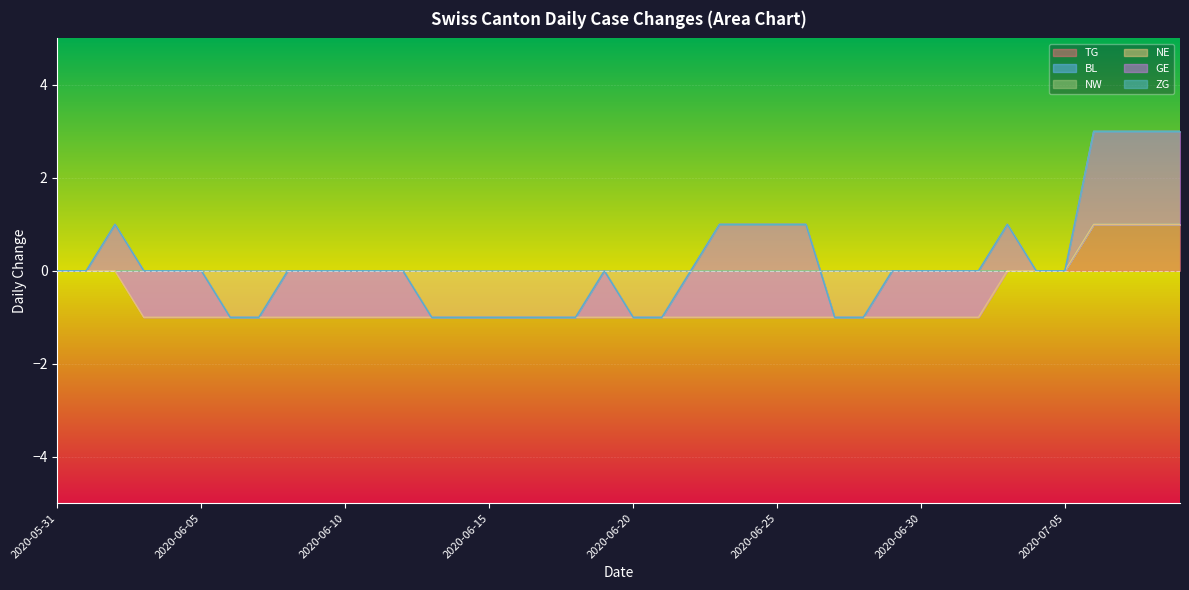

Between 2020-06-25 and 2020-07-07, which series saw the biggest shift?

TG